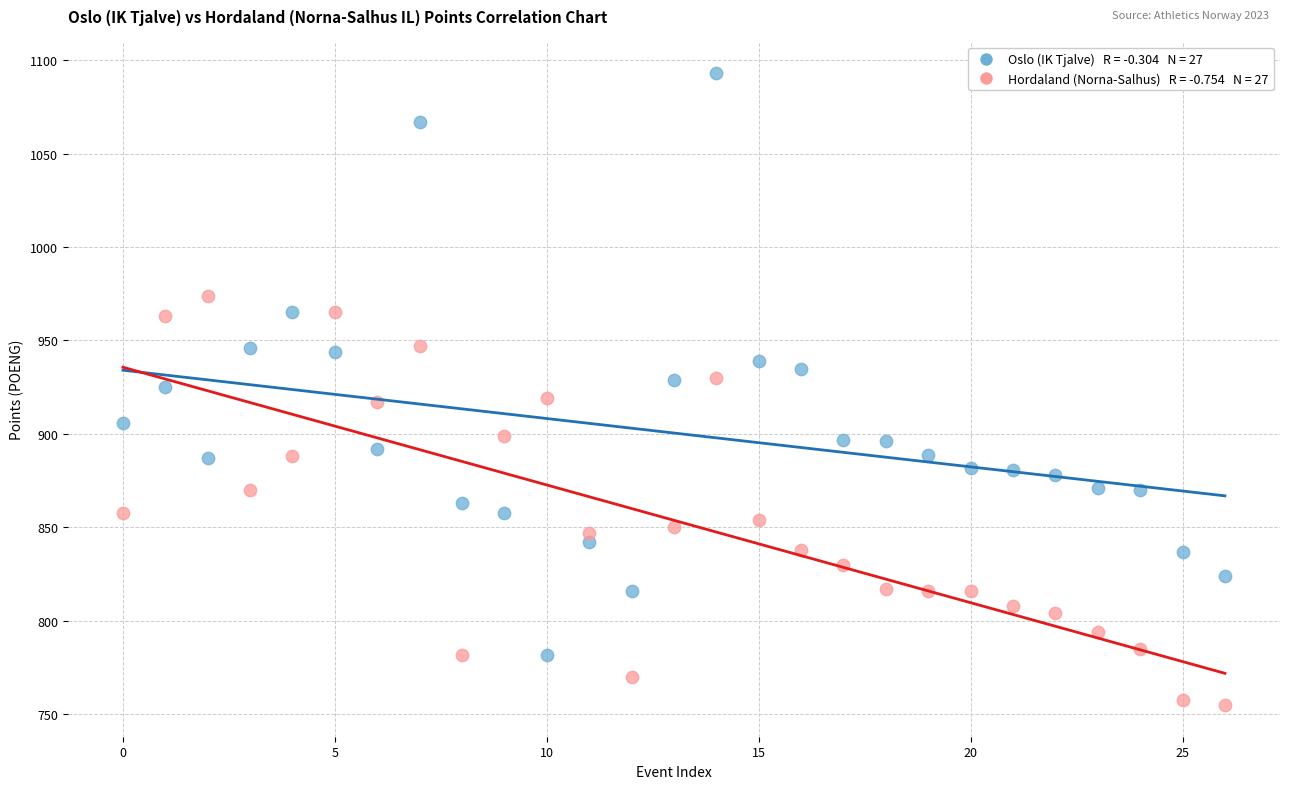

Across all data points, what is the range of Y values (max minus min)?

338